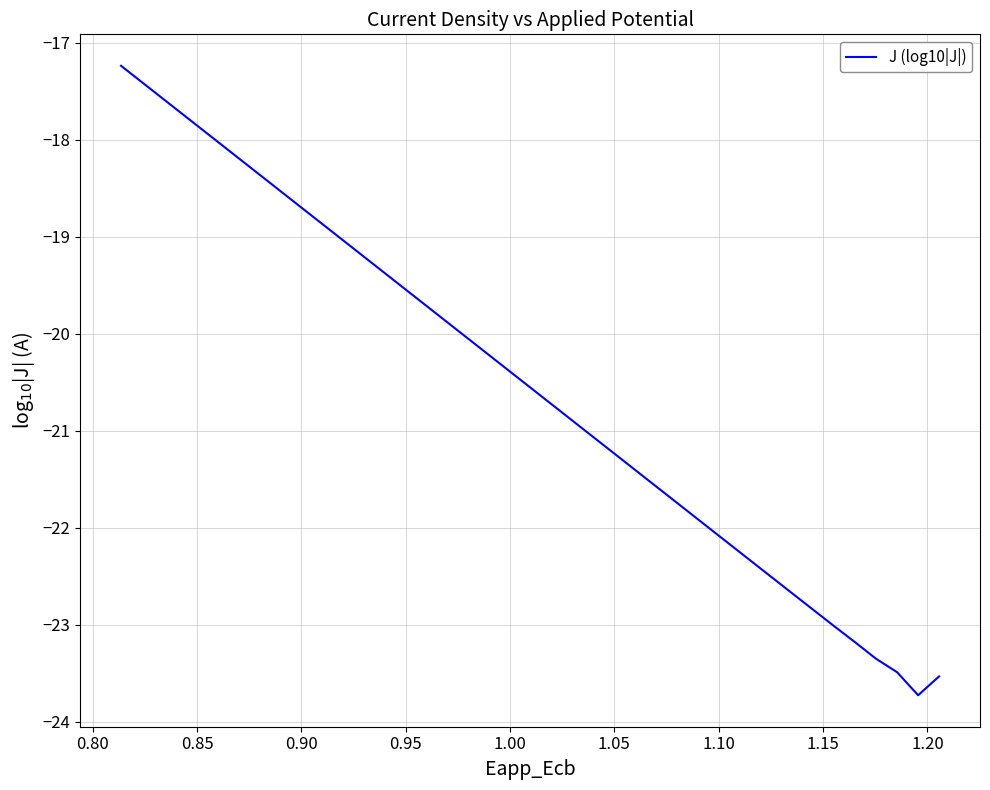

Does the chart have visible grid lines?

Yes